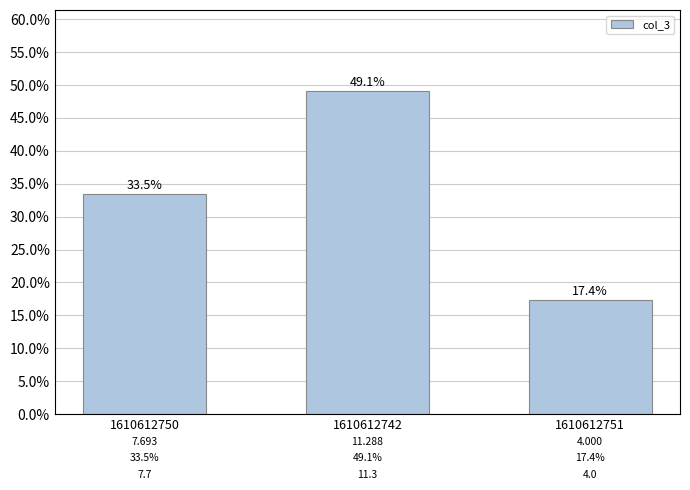

Which label corresponds to the largest value in the chart?

1610612742